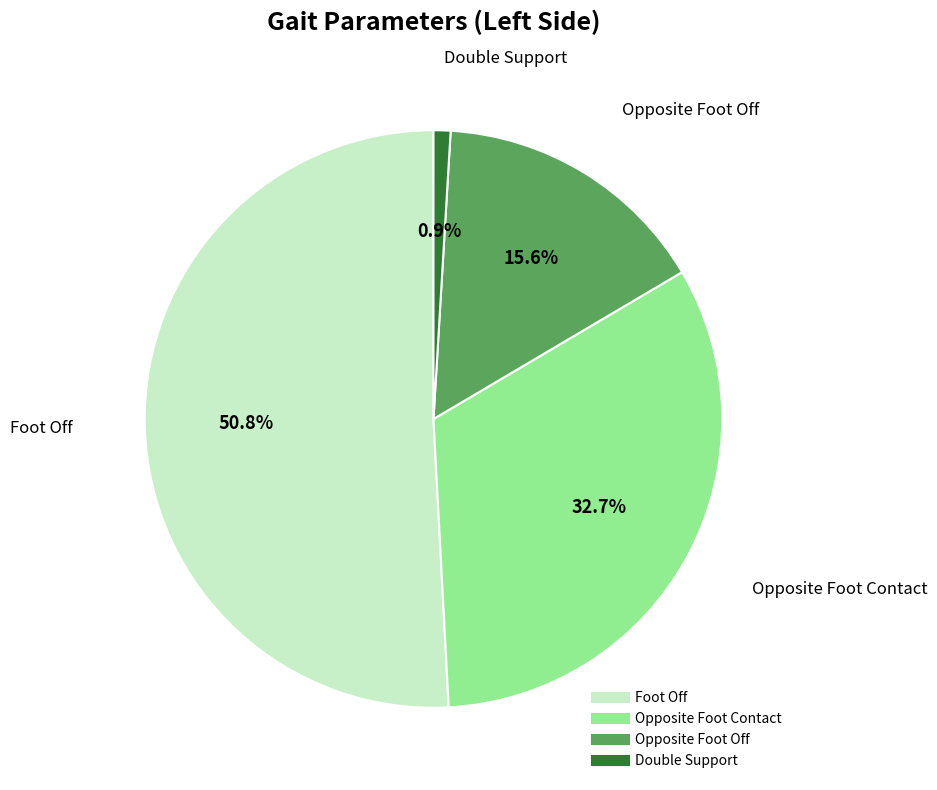

Does any single category account for the majority?

Yes